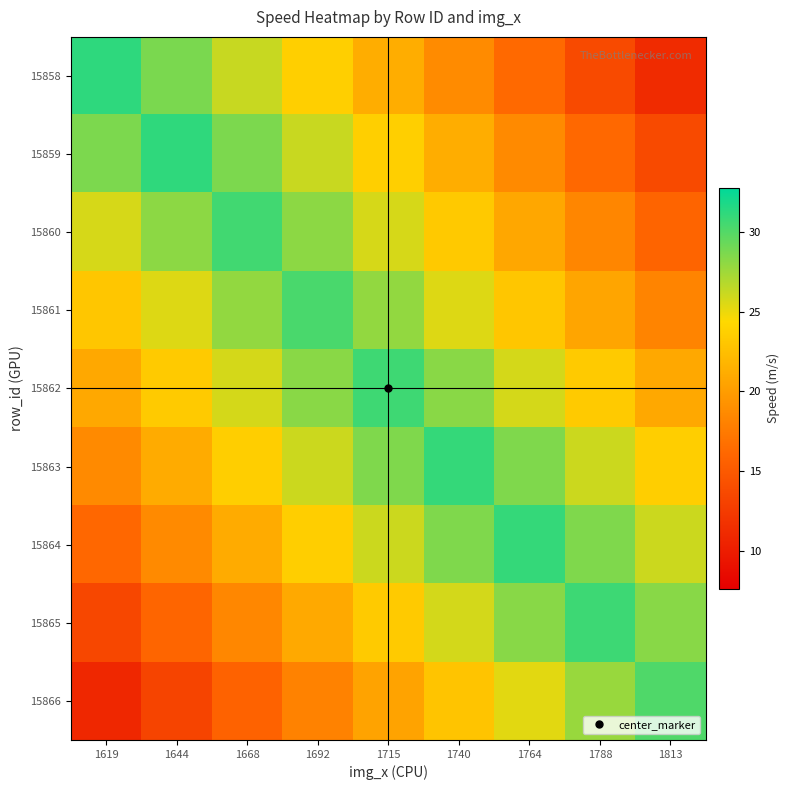

Between 1715 and 1764, which is larger?

1715